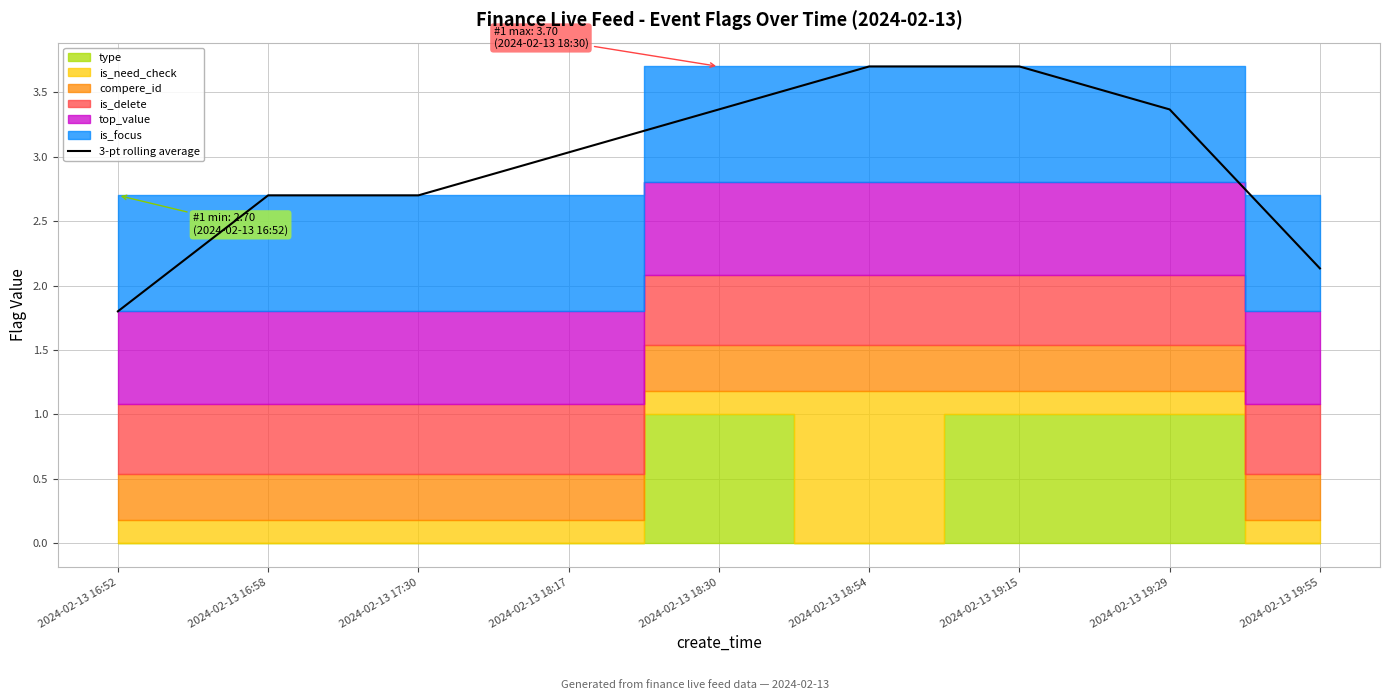

Reading left to right, list all the values displayed in this chart.

2024-02-13 16:52=1.8	2024-02-13 16:58=2.7	2024-02-13 17:30=2.7	2024-02-13 18:17=3.0	2024-02-13 18:30=3.4	2024-02-13 18:54=3.7	2024-02-13 19:15=3.7	2024-02-13 19:29=3.4	2024-02-13 19:55=2.1